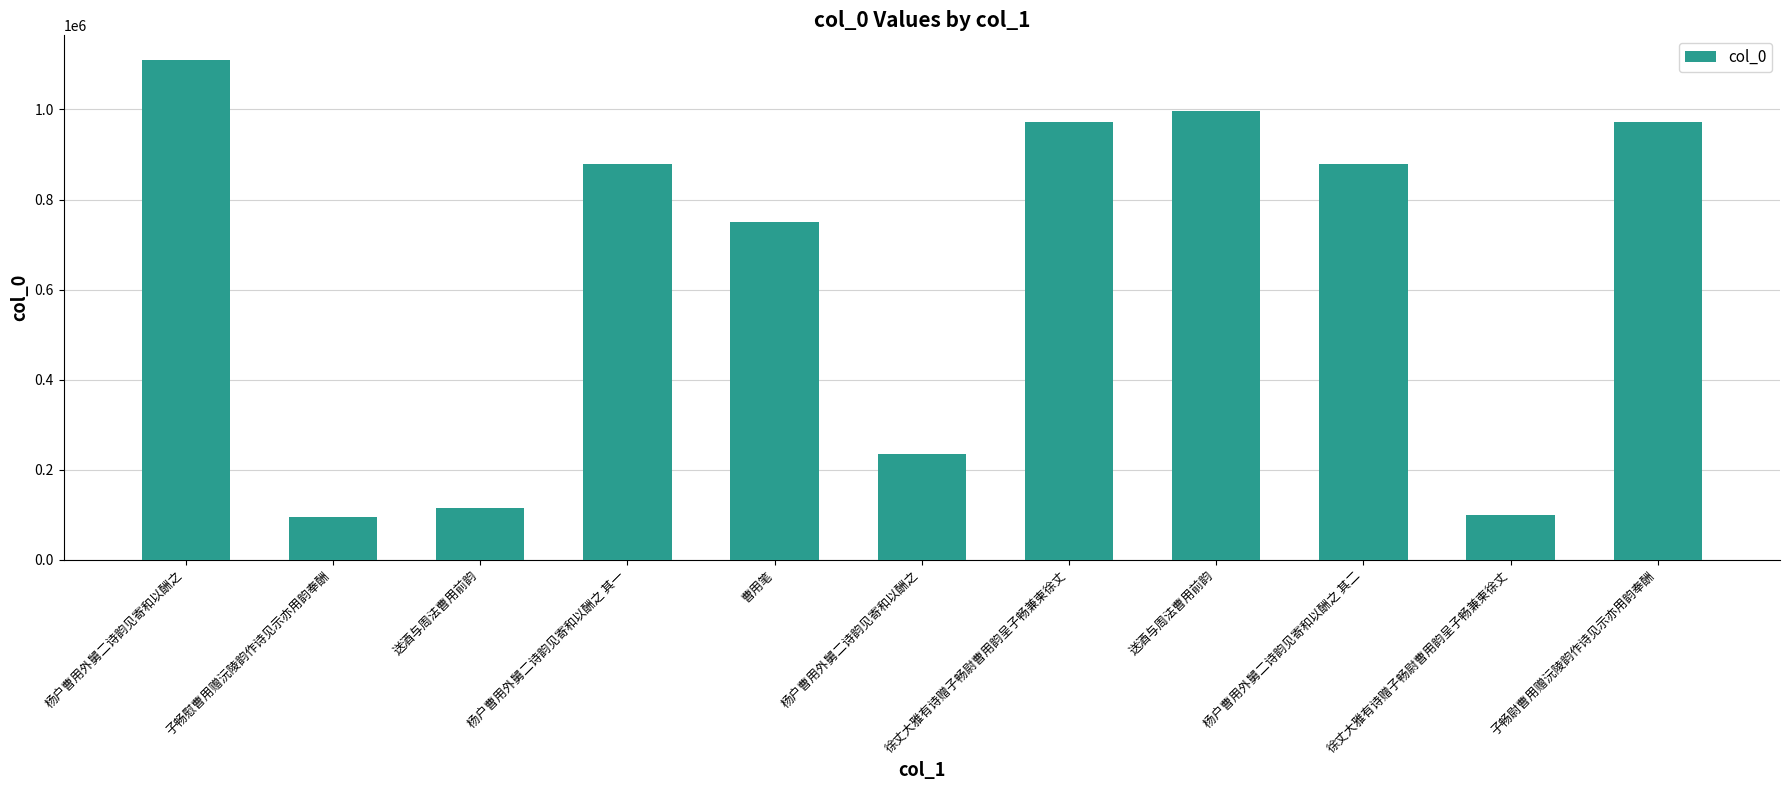

How many data points does each series have?

11